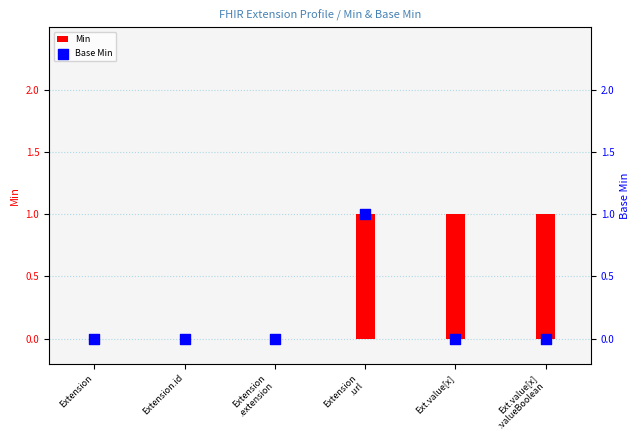

Which series has the largest Y range (max minus min)?

Min